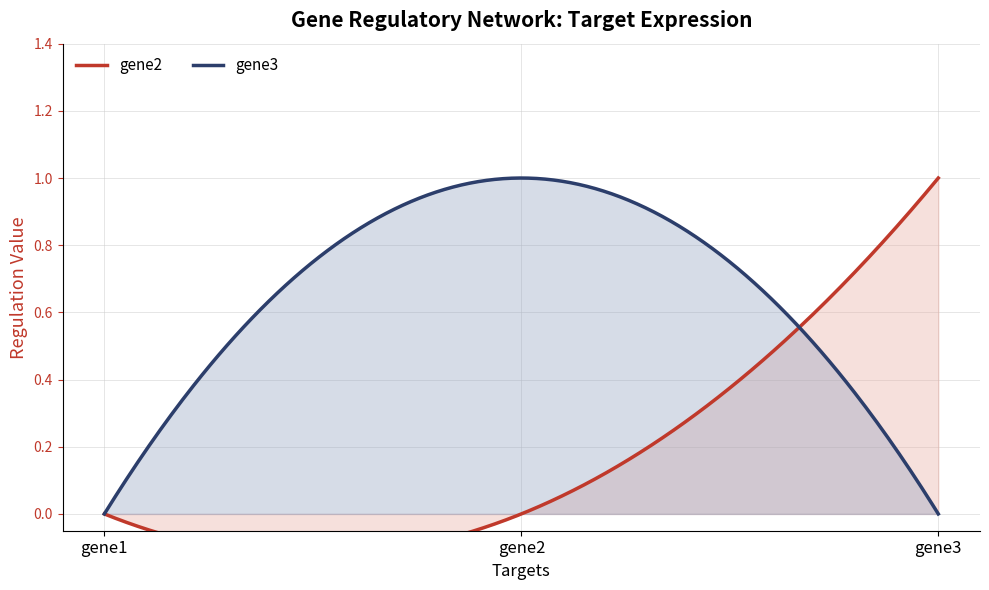

True or false: gene3 has a value of 0 at gene3.

True